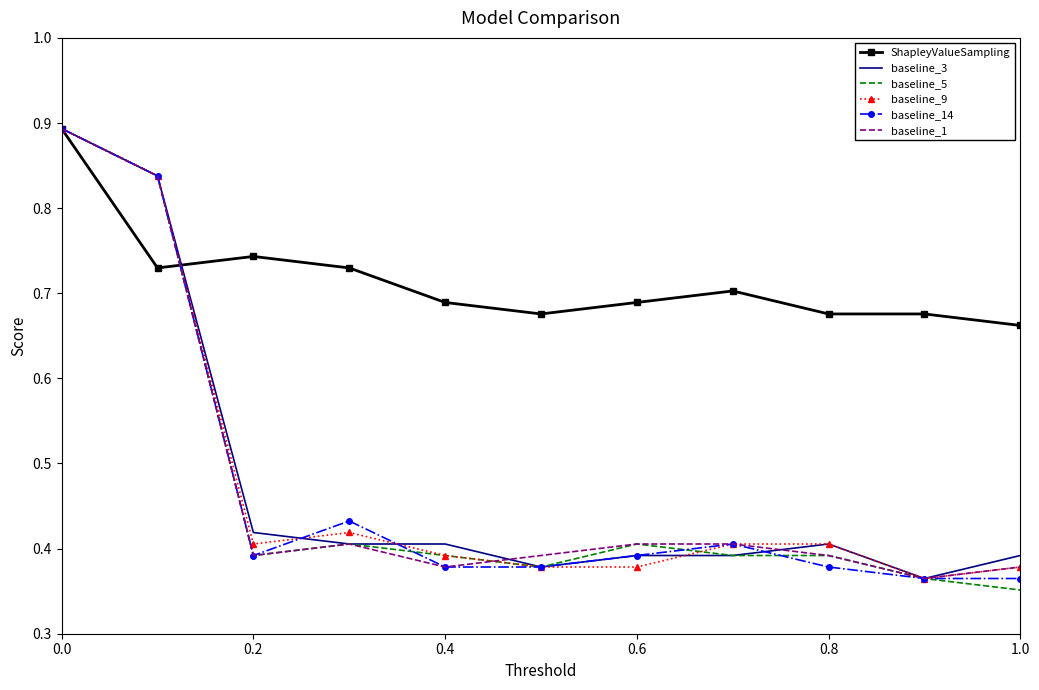

What is the greatest value displayed?

0.9